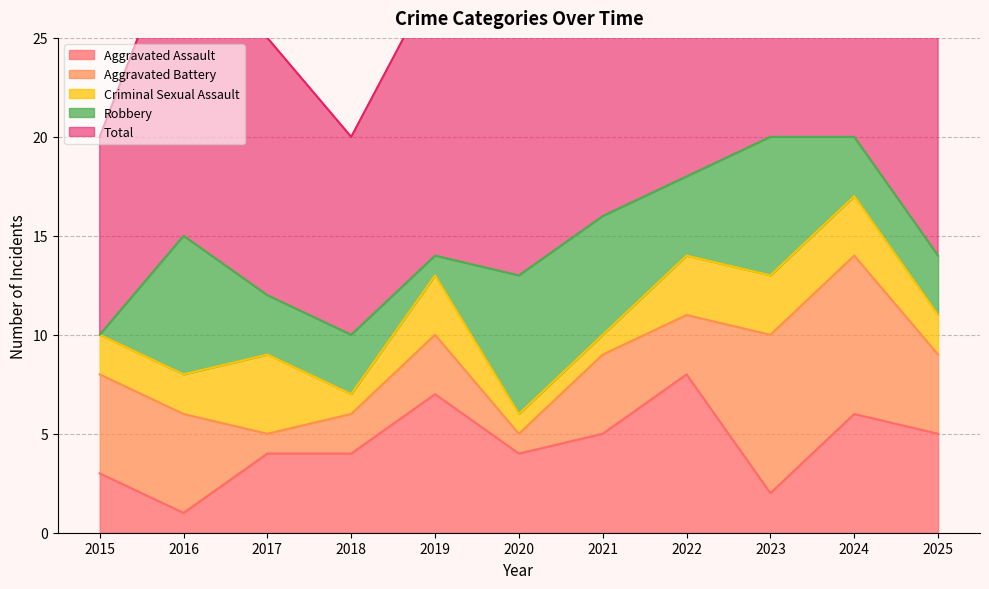

At how many categories does at least one series exceed 15?

5